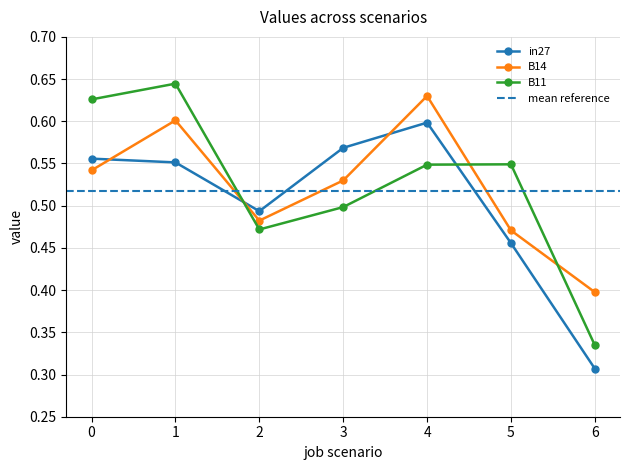

Rank the categories by B11 value from lowest to highest.

6, 2, 3, 4, 5, 0, 1